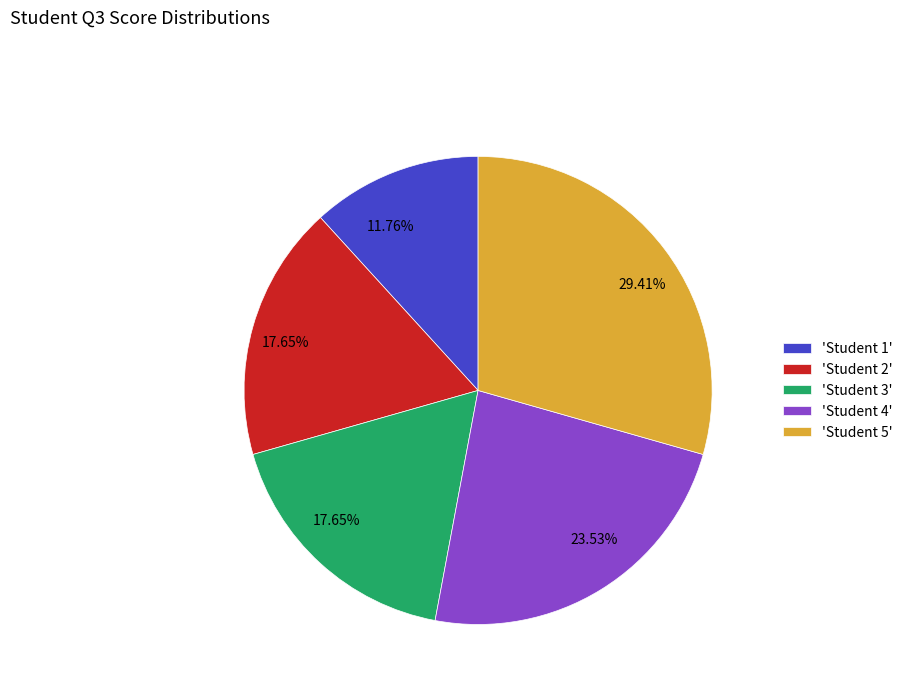

Which category has the biggest portion of the pie?

'Student 5'